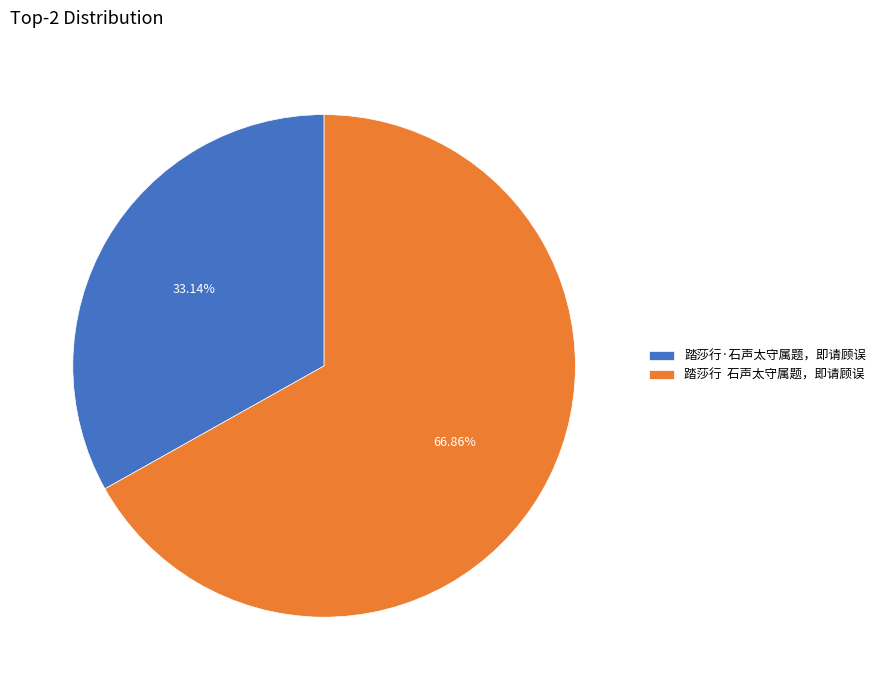

Combined, do 踏莎行 石声太守属题，即请顾误 and 踏莎行·石声太守属题，即请顾误 account for over 50%?

Yes